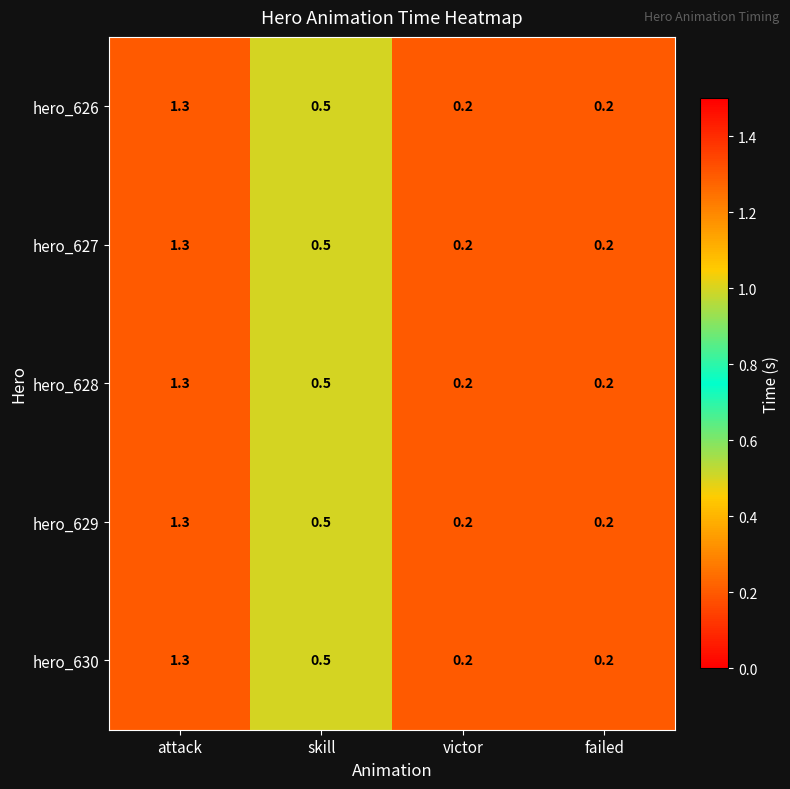

Count the number of data series in this chart.

5